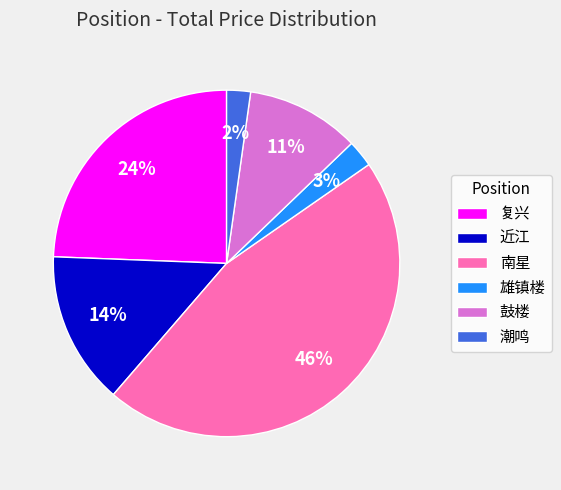

Is it true that 复兴 is 32% of the pie?

False